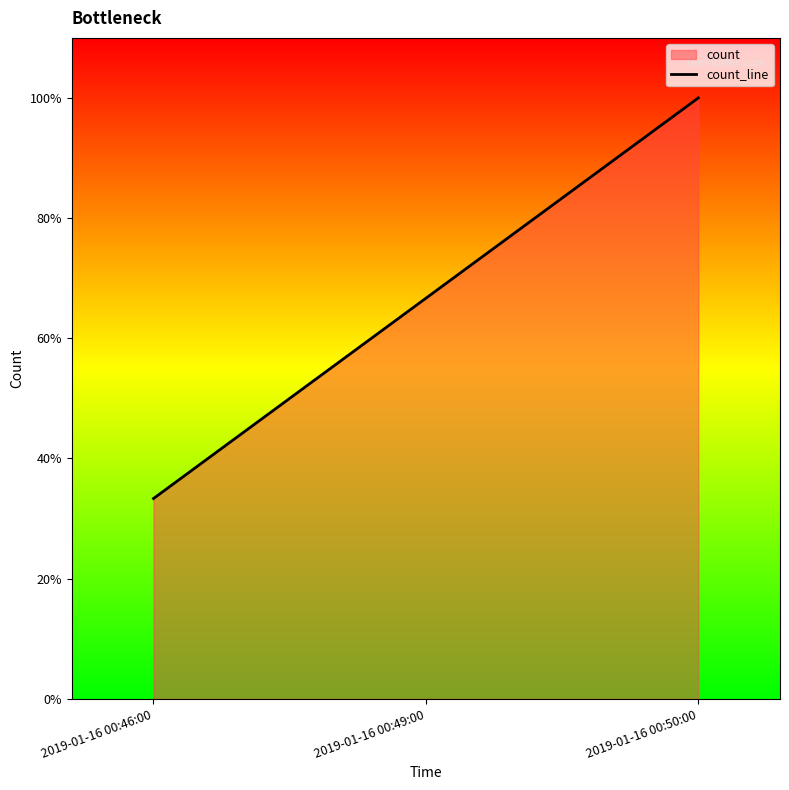

Reading left to right, extract all data points from this chart.

0.3	0.7	1.0